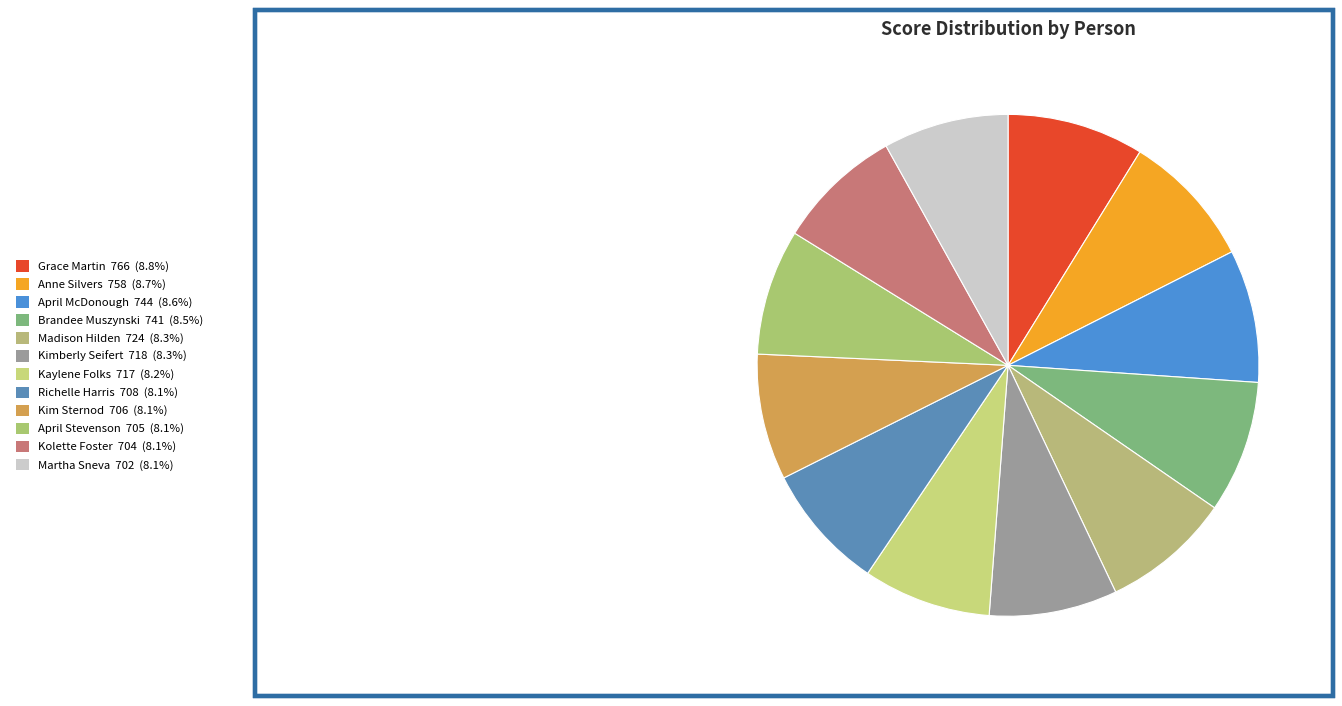

To the nearest percent, what is the average slice percentage?

8%